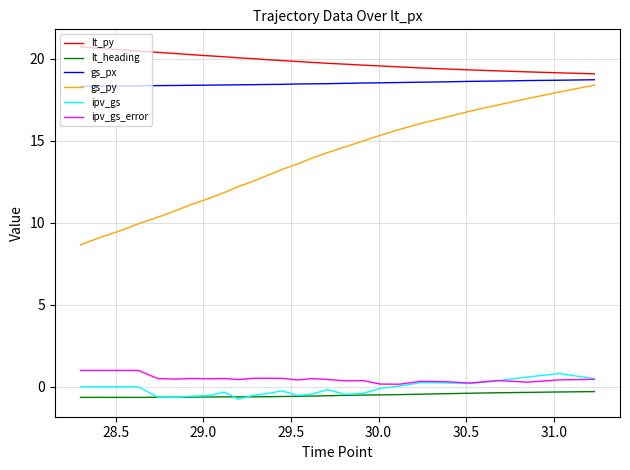

Does the chart display data point markers on the line(s)?

No